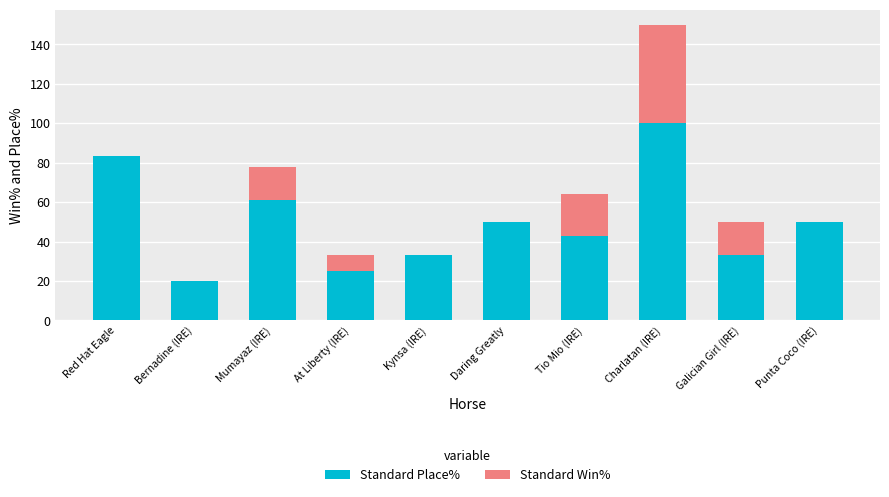

At which category is the sum across all series the highest?

Charlatan (IRE)